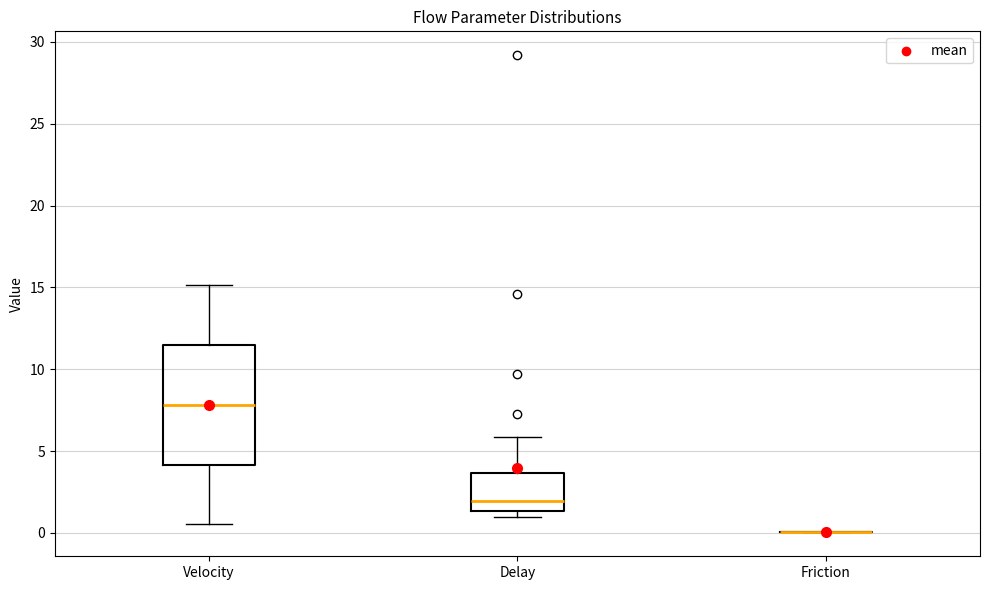

Reading left to right, read every box against the y-axis: the position of its median line, the range the box covers, and the ends of its whiskers. The values are not printed on the chart, so give them approximately, as read against the axis.

Velocity: median 8.0, box 4.0 to 11.5, whiskers 0.5 to 15.0
Delay: median 2.0, box 1.5 to 3.5, whiskers 1.0 to 6.0
Friction: box collapsed to a line at 0.0, whiskers 0.0 to 0.0